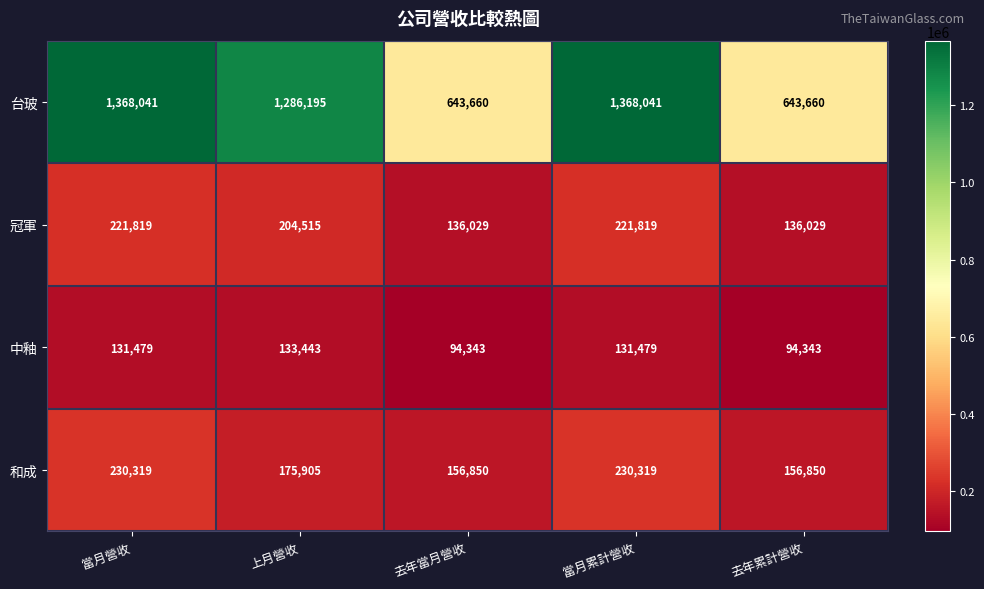

At 去年累計營收, list the series in order from largest to smallest.

台玻, 和成, 冠軍, 中釉